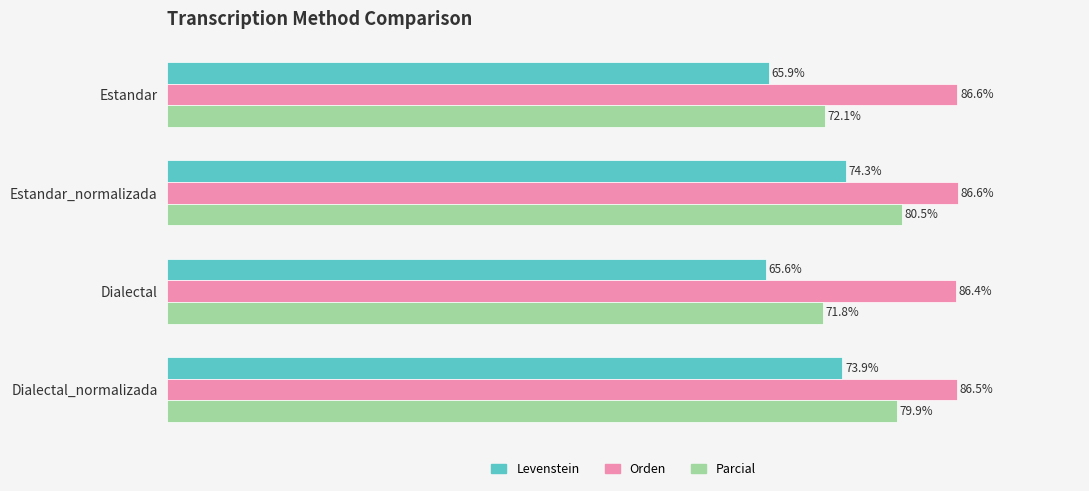

At Dialectal, list the series in order from largest to smallest.

Orden, Parcial, Levenstein